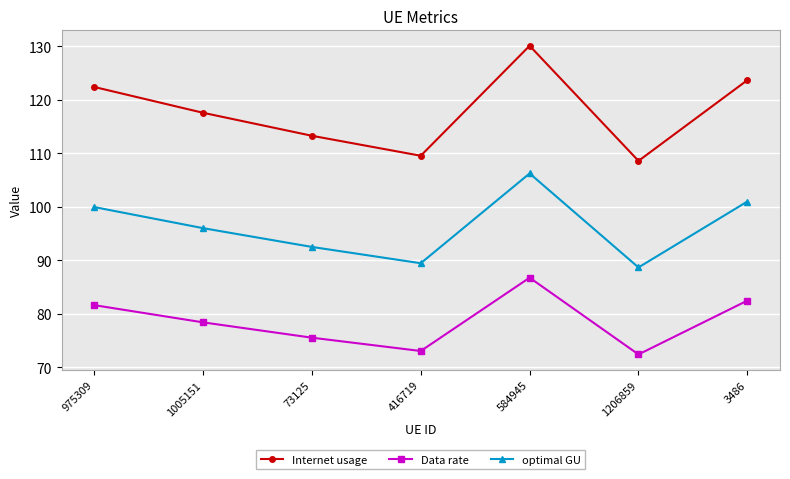

What is the total value across all series at 975309?

304.0